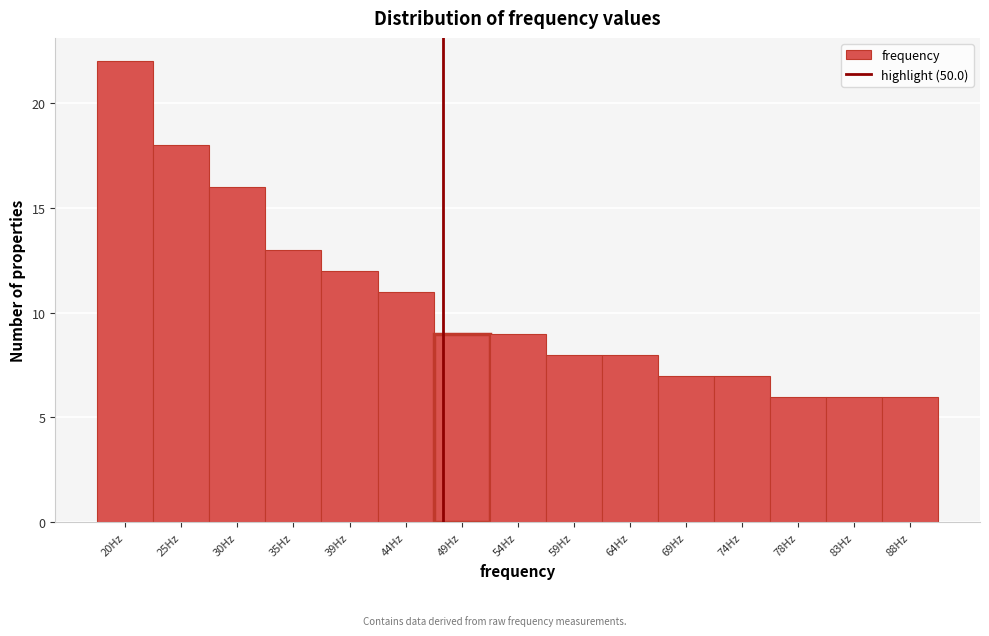

Reading right to left, extract all data points from this chart.

6	6	6	7	7	8	8	9	9	11	12	13	16	18	22